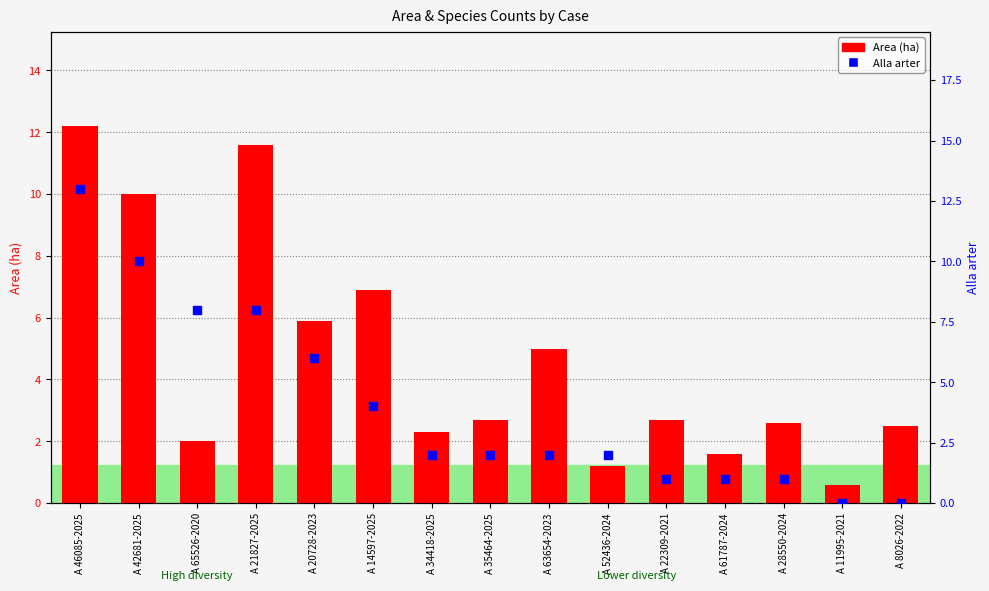

Which series contains the lowest Y value?

Alla arter